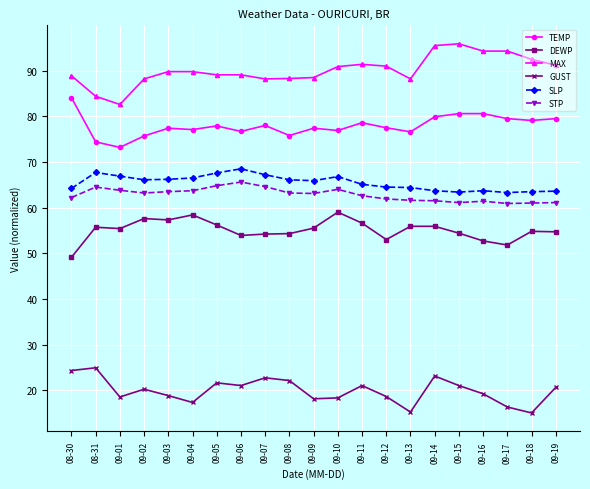

What is the difference between the maximum and minimum values in the STP series?

4.7